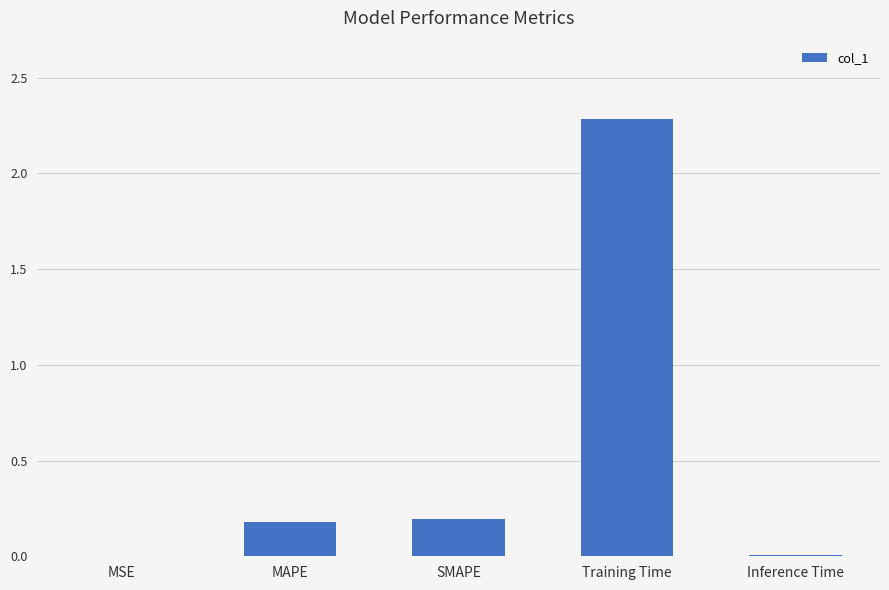

What is the sum of the values at SMAPE and MAPE?

0.4